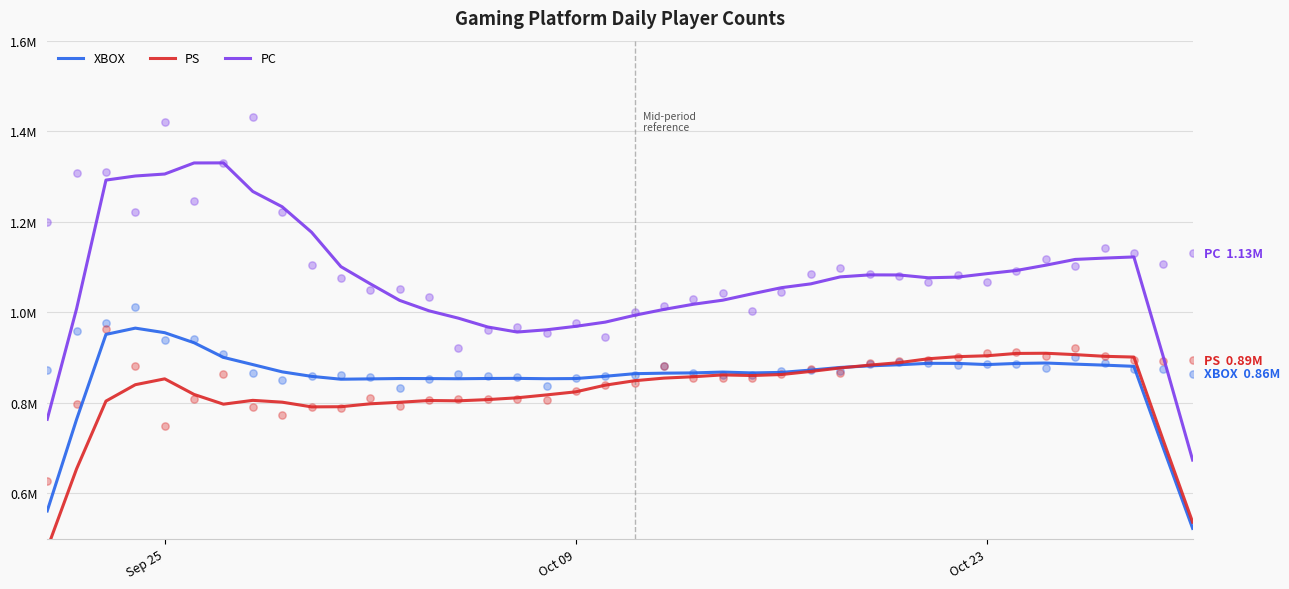

Which series reaches the minimum Y coordinate?

PS